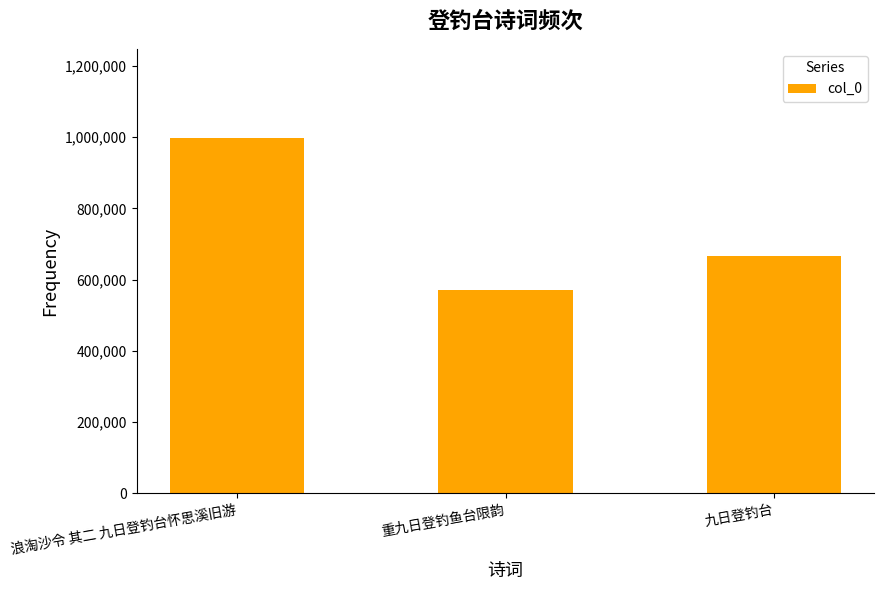

Reading left to right, transcribe all the data shown in this chart.

998537	572077	665951